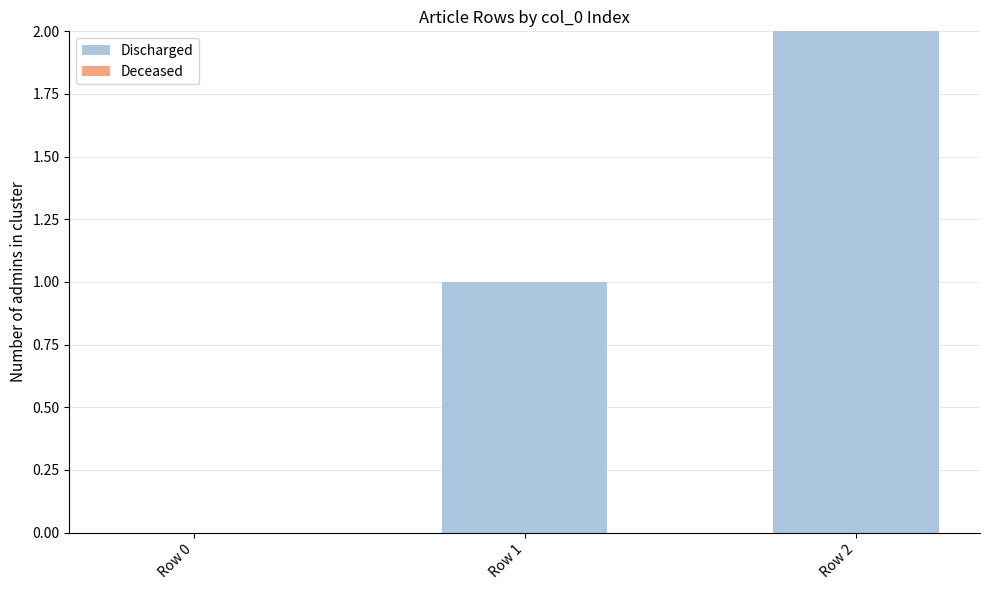

What is the sum of all values?

3